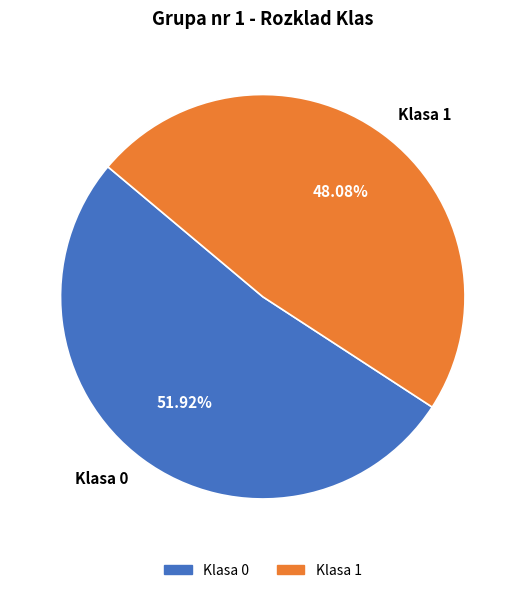

How many segments does this pie chart have?

2